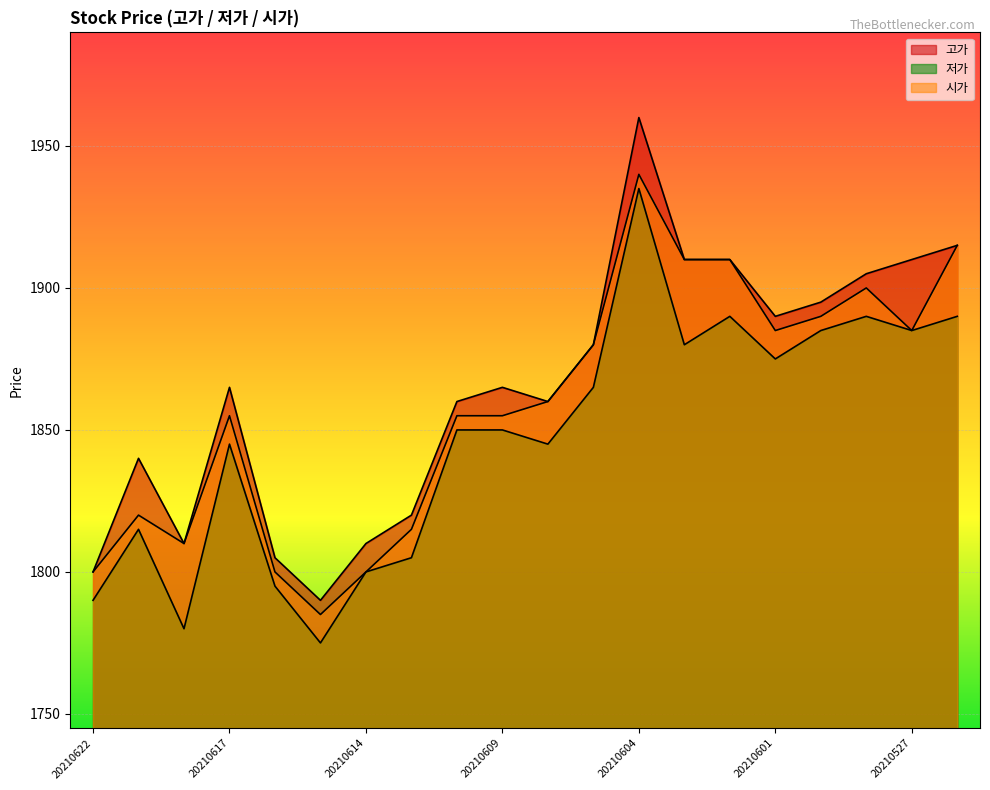

What is the minimum value for 시가?

1785